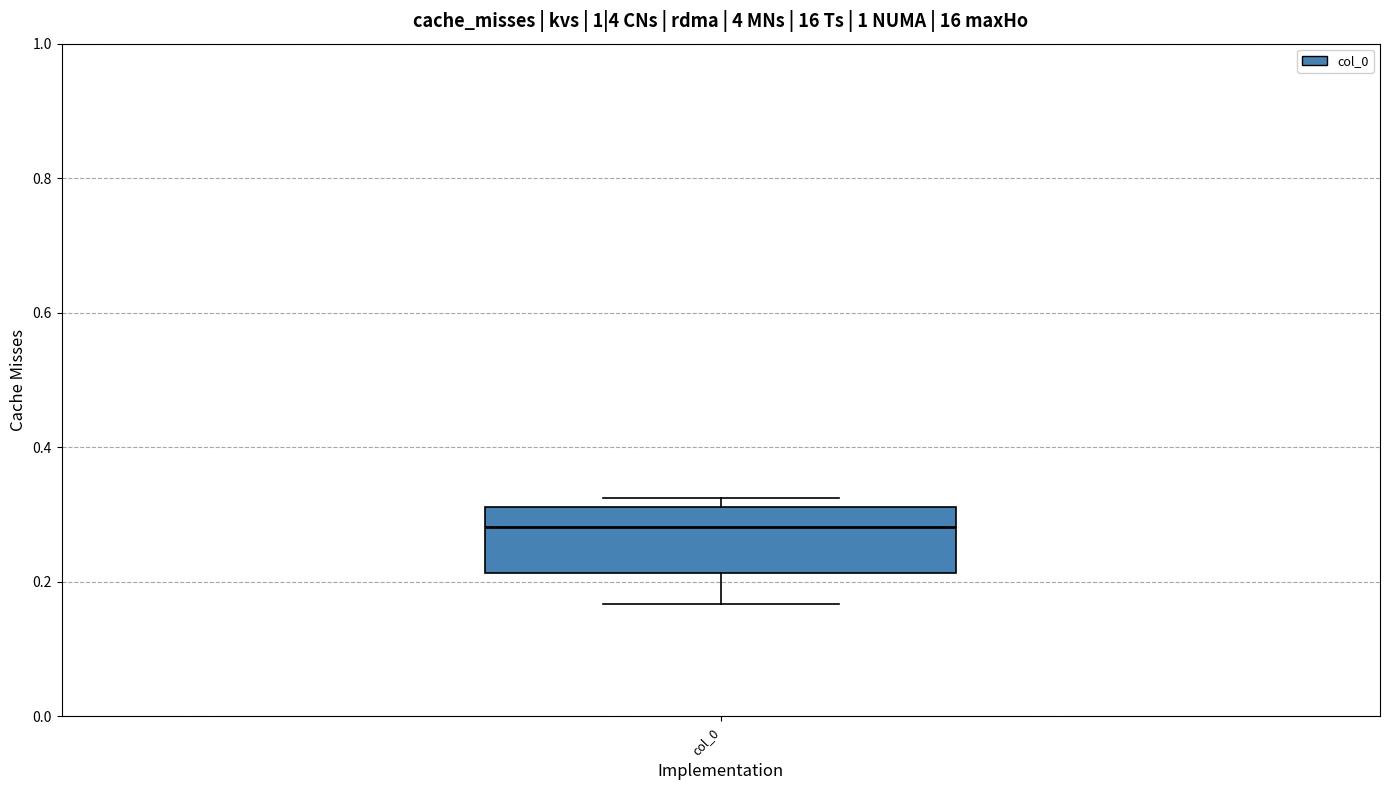

Where does the median line of the box for col_0 sit on the y-axis? The values are not printed on the chart, so give them approximately, as read against the axis.

0.28